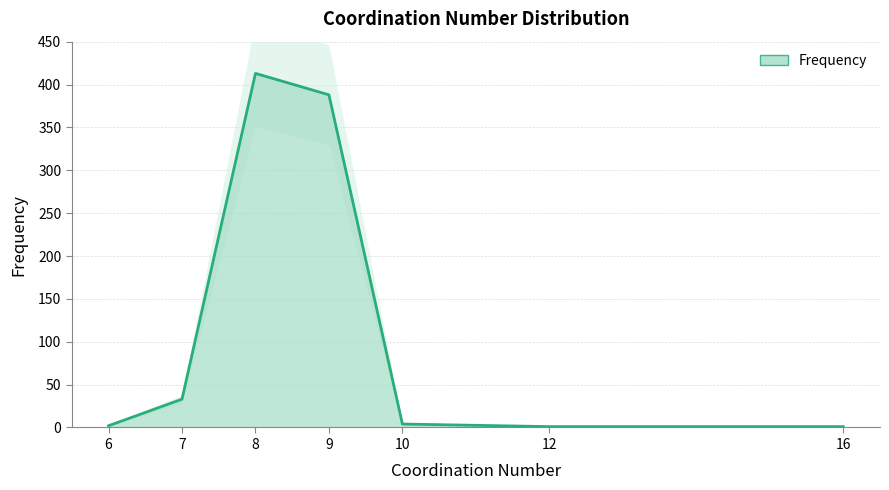

Count the number of categories in the chart.

7